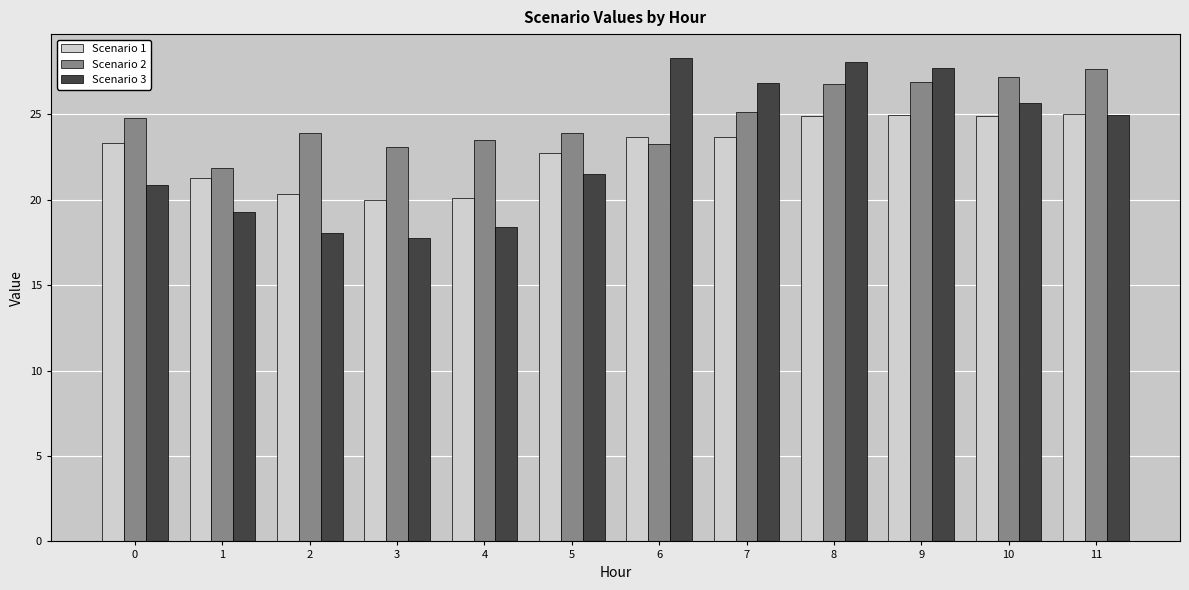

What is the difference between the highest and lowest values at 3?

5.3